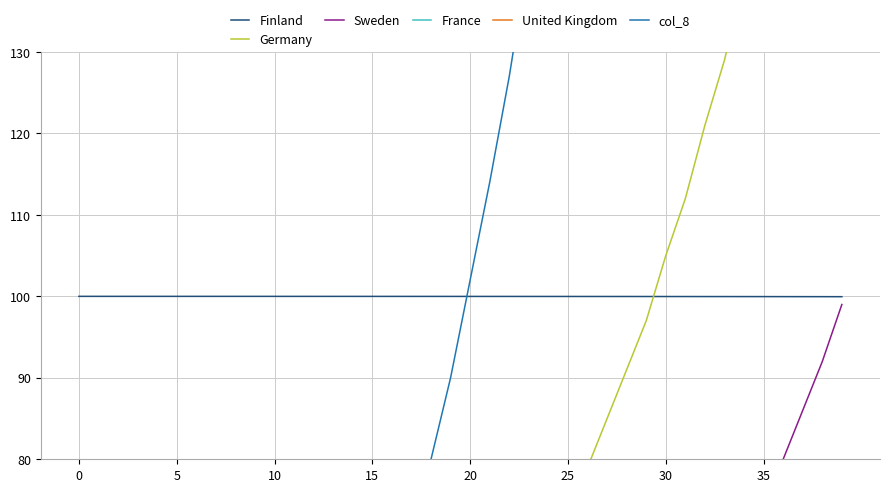

List the series in order of their peak value, lowest first.

United Kingdom, France, Sweden, Finland, Germany, col_8